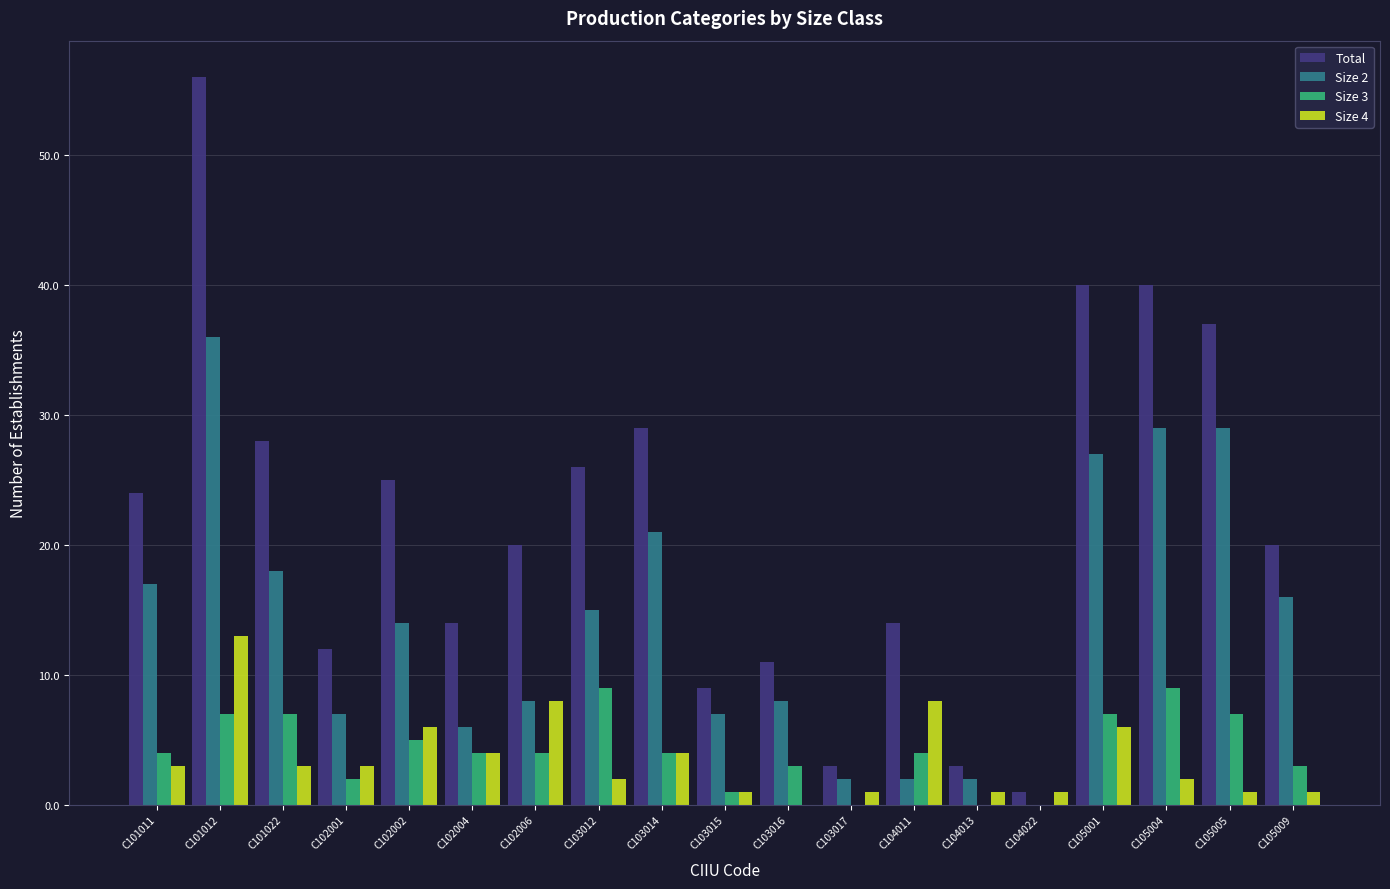

What is the greatest value displayed?

56